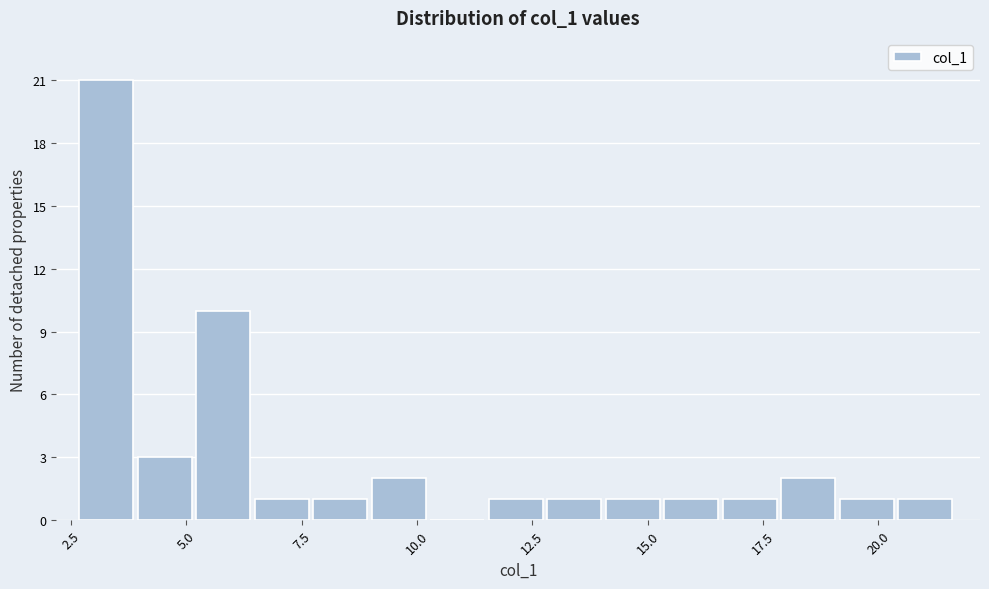

Read against the x-axis, roughly where is the centre of the tallest bar?

3.5